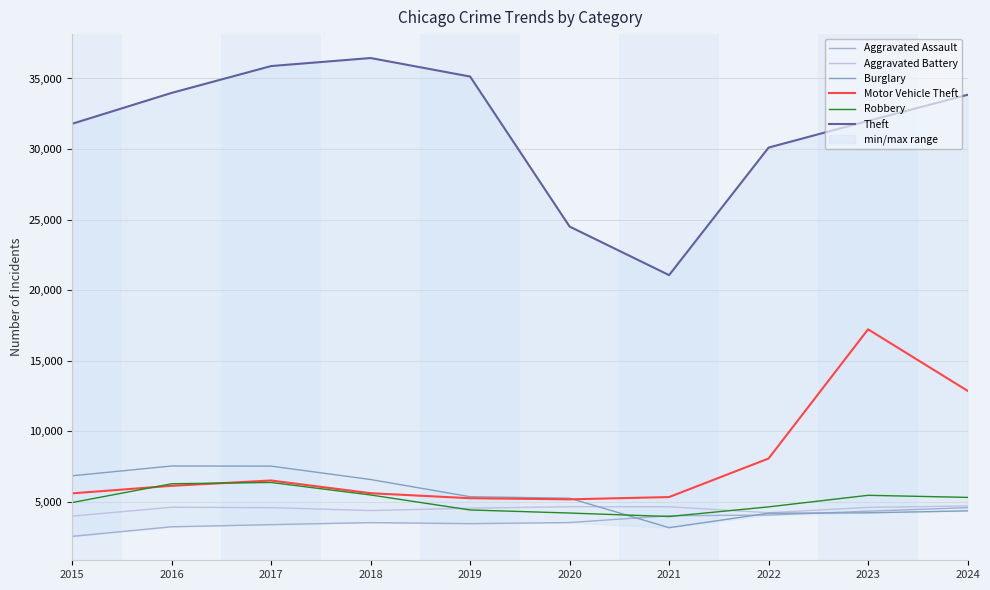

Which series changed the most between 2015 and 2023?

Motor Vehicle Theft